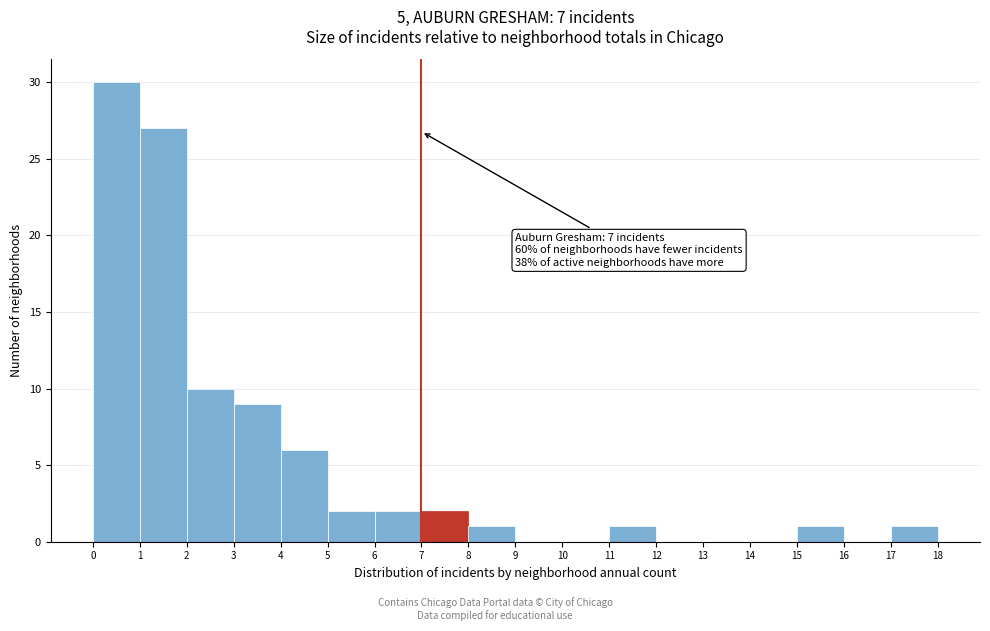

Over which range of the x-axis is the bar tallest?

0 to 1